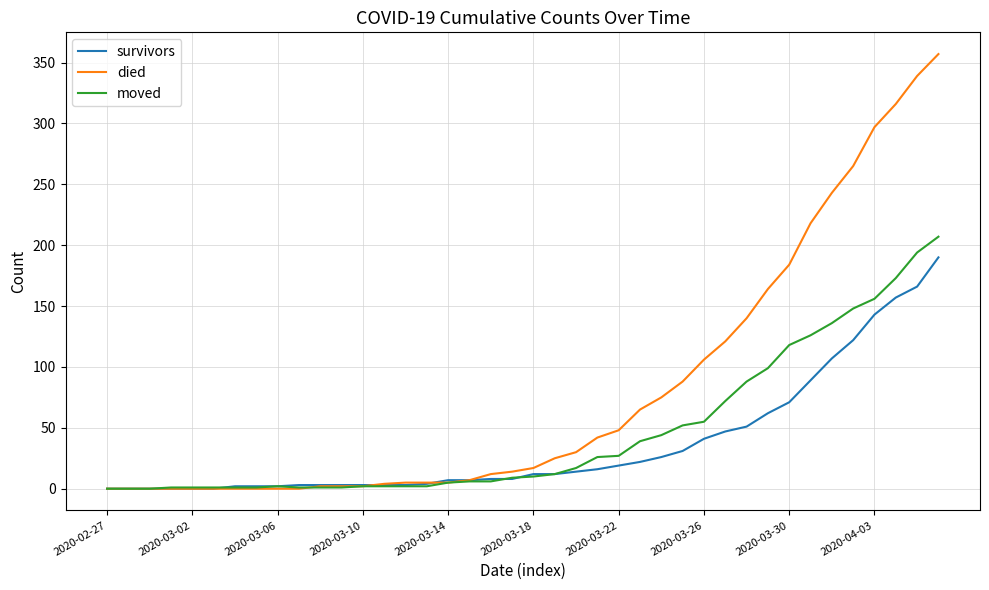

List the series in order of their peak value, highest first.

died, moved, survivors